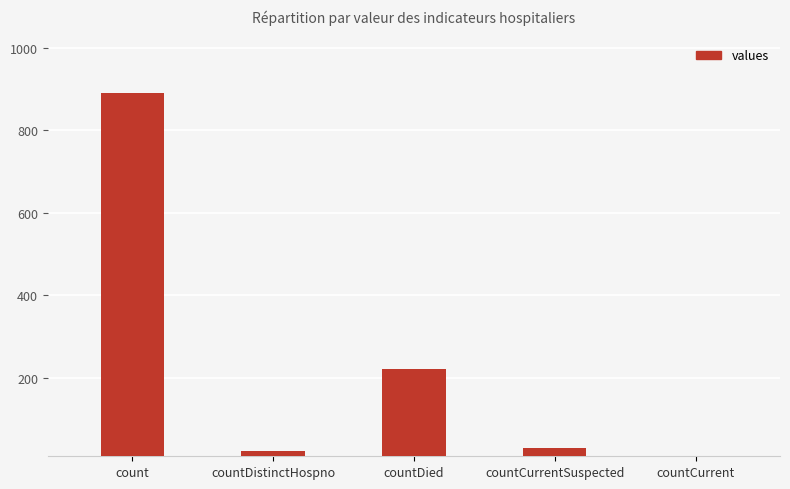

Reading left to right, list all the values displayed in this chart.

890	23	222	29	0